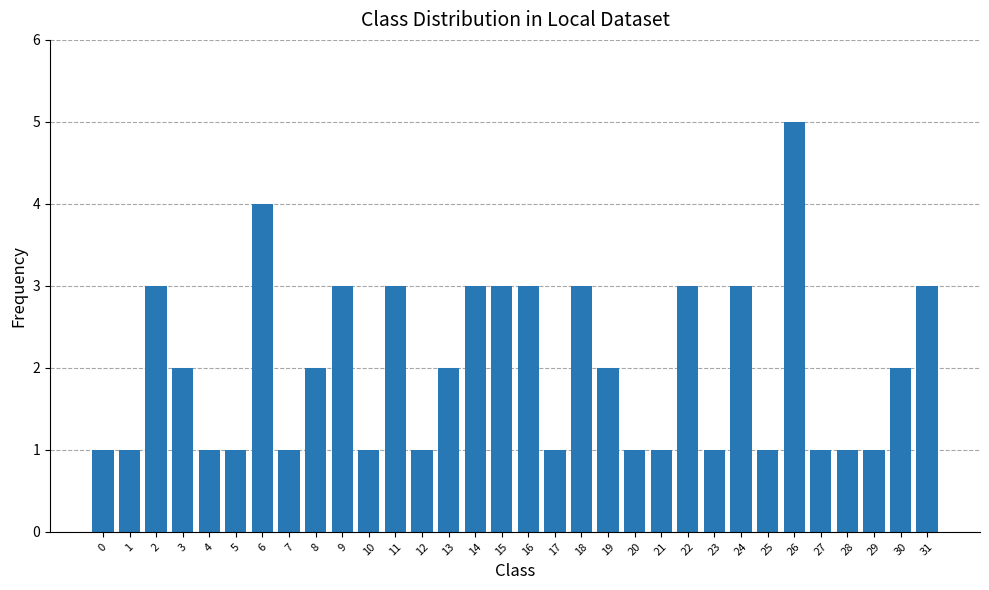

What is the difference between the values at 30 and 1?

1